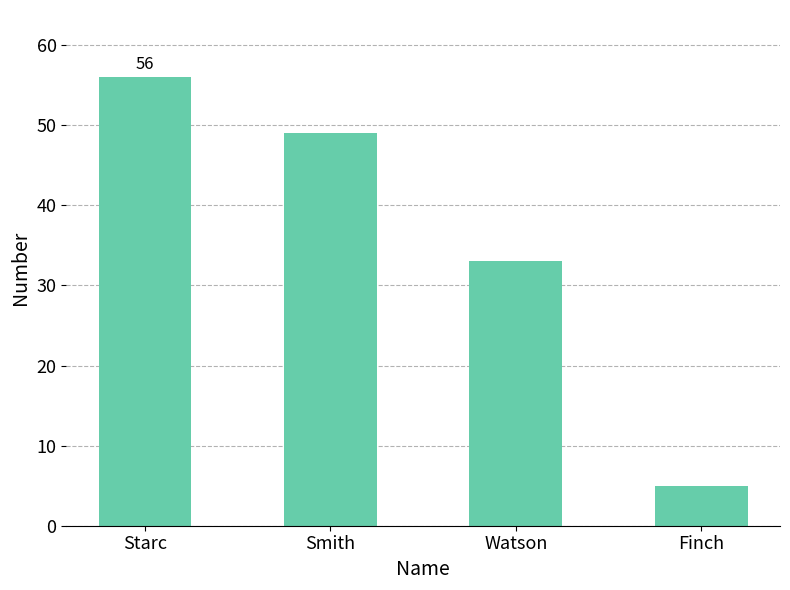

Read the value at Smith, to the nearest 10.

50